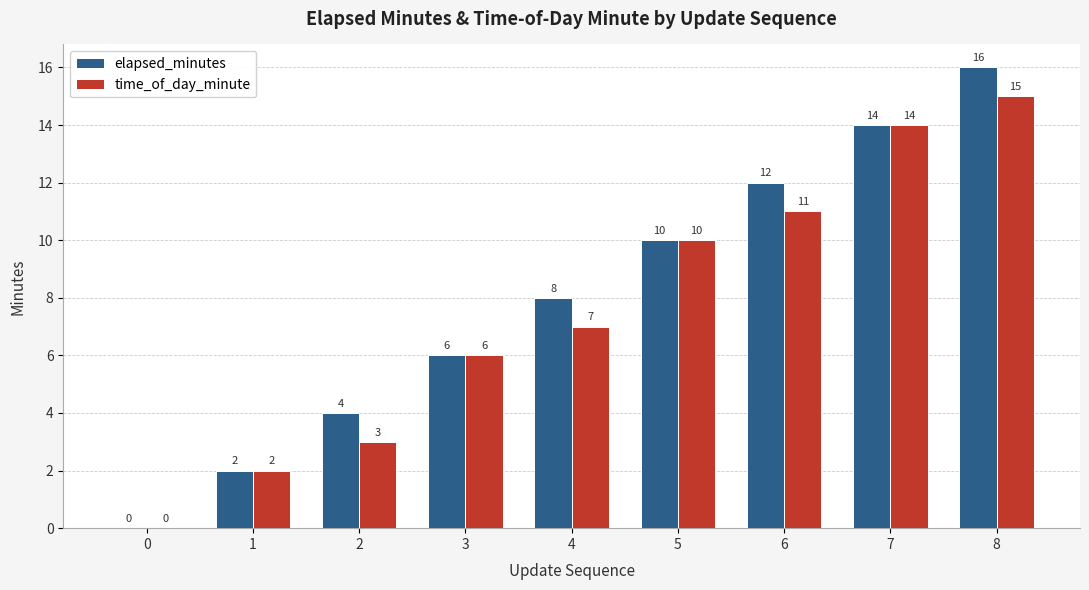

How many groups of bars are there?

9